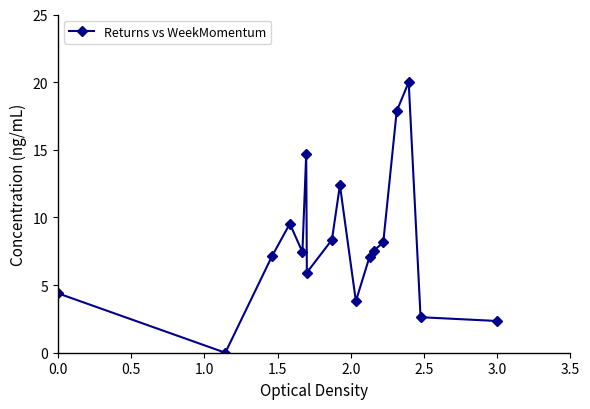

Reading right to left, list all the values displayed in this chart.

2.3	2.6	20.0	17.9	8.2	7.6	7.1	3.8	12.4	8.3	5.9	14.7	7.4	9.5	7.1	0.0	4.4